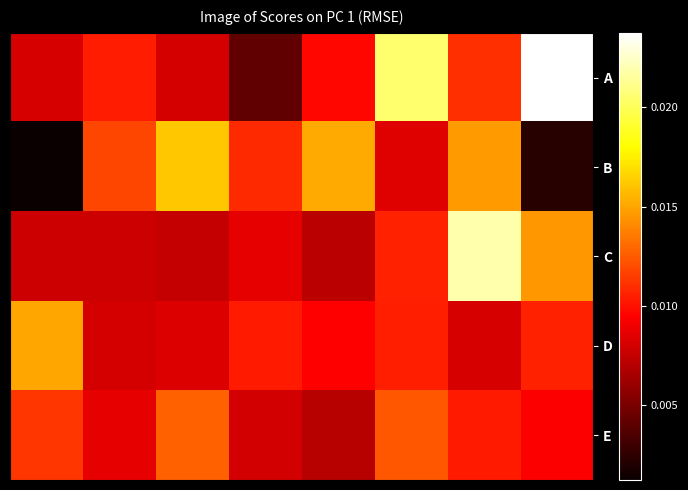

Which series has the largest range (max minus min)?

A